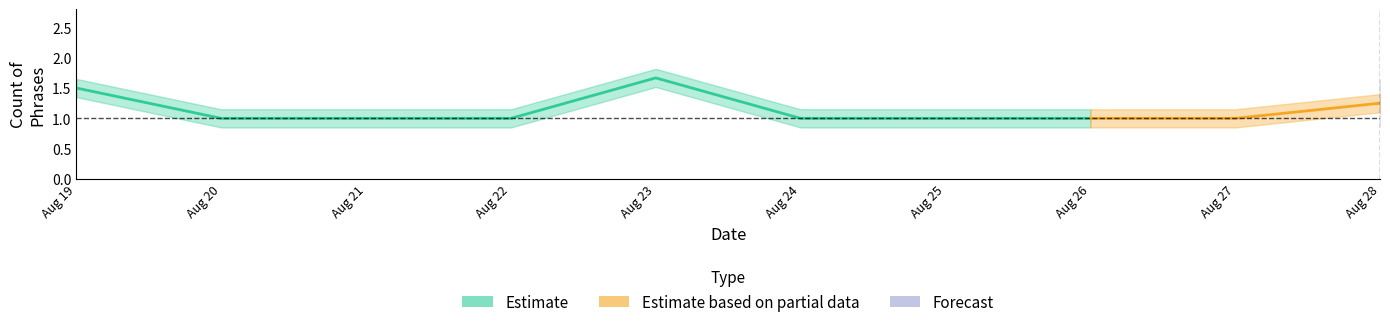

Is it true that Estimate equals 0.6 at Aug 24?

False